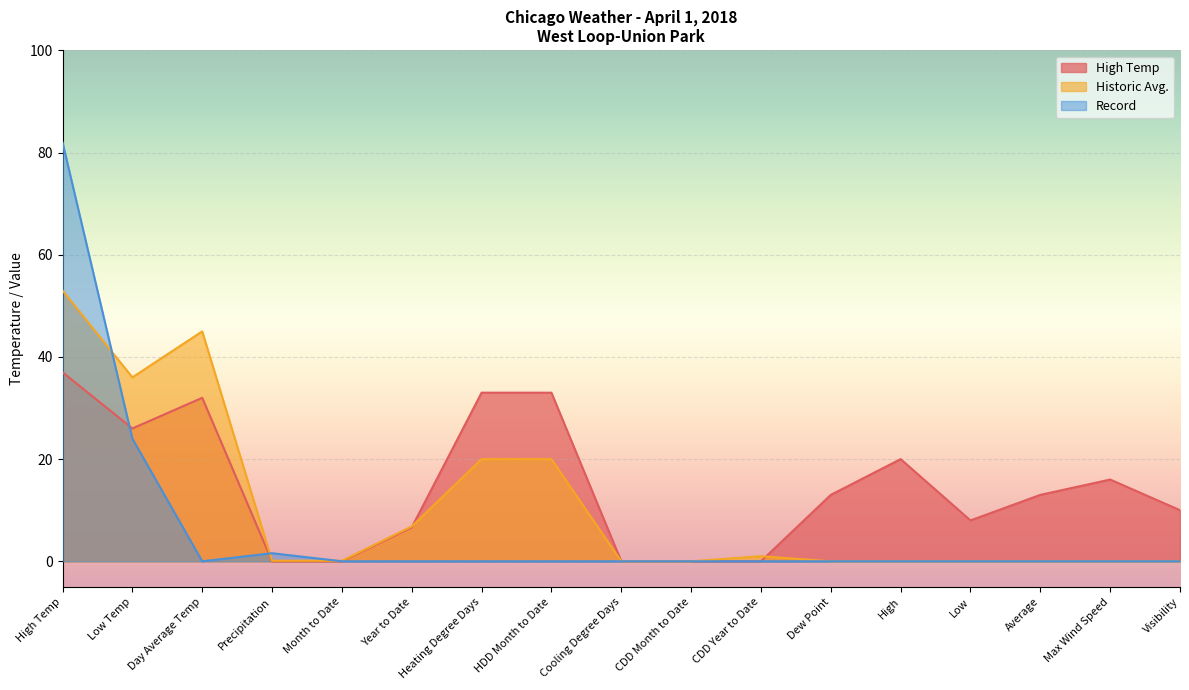

The value of Historic Avg. at CDD Year to Date is 1.0. True or false?

True